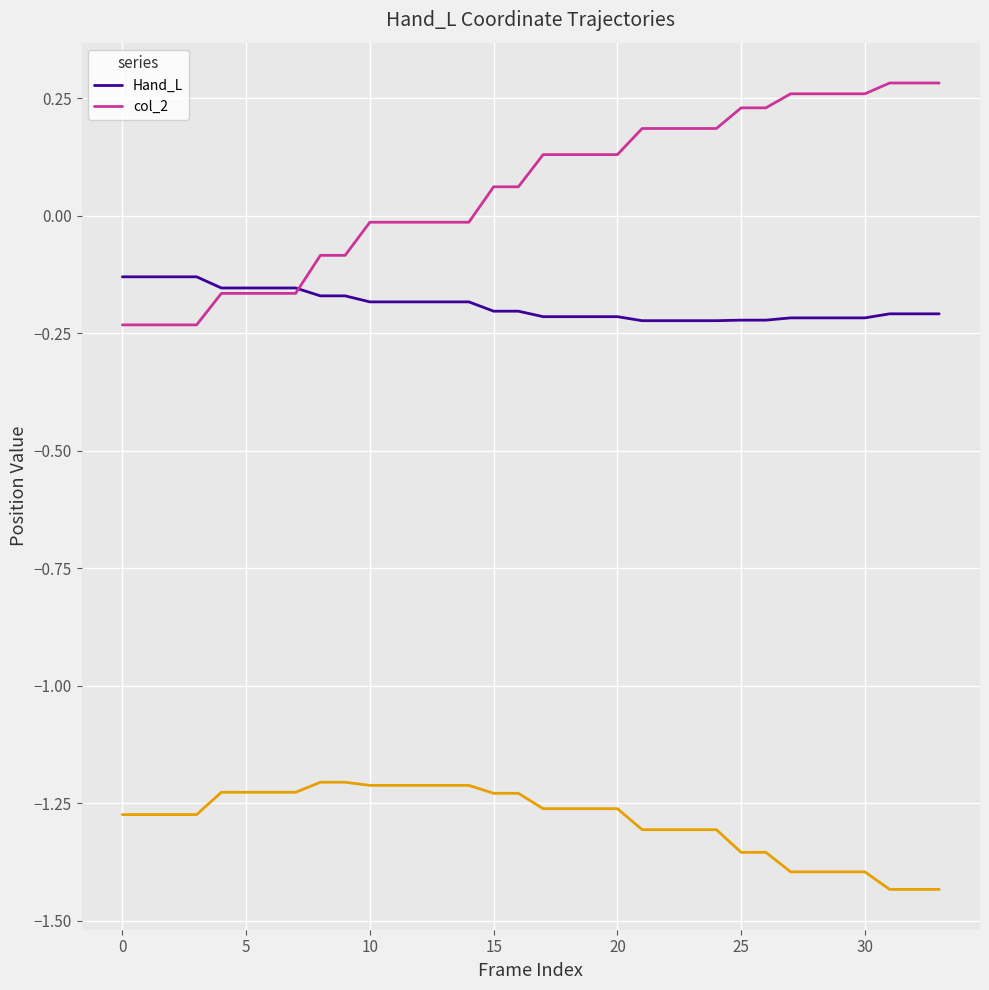

The value of col_2 at 10 is -0.0. True or false?

True